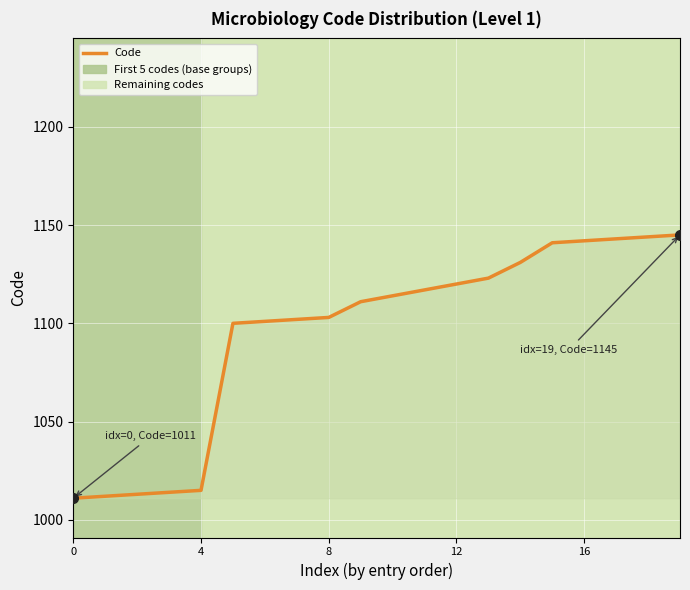

What is the greatest value displayed?

1145